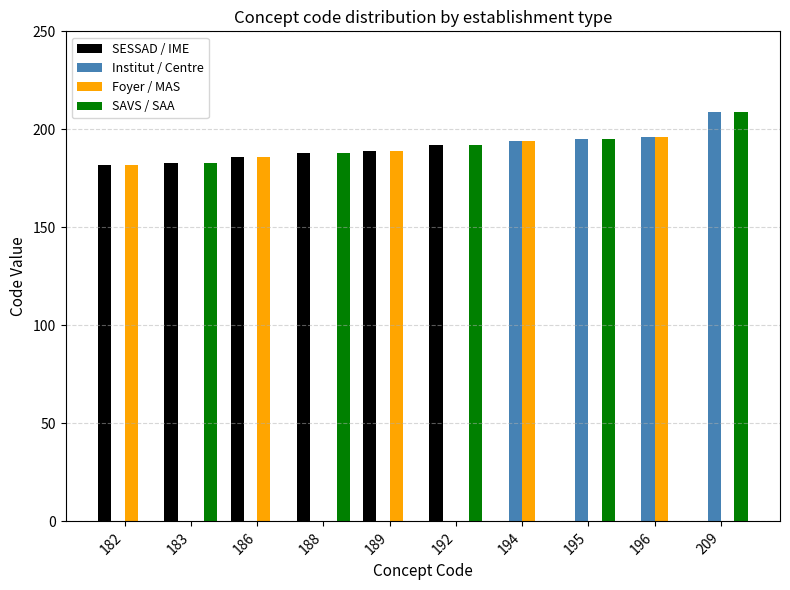

Which series has the largest total across all categories?

SESSAD / IME